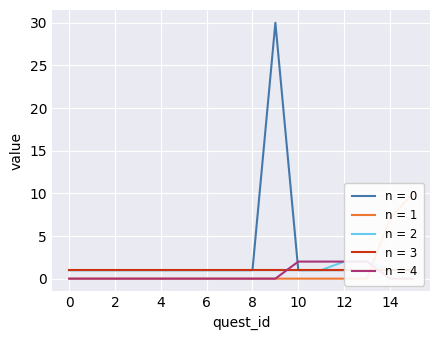

Is this an area chart (filled region under the line)?

No